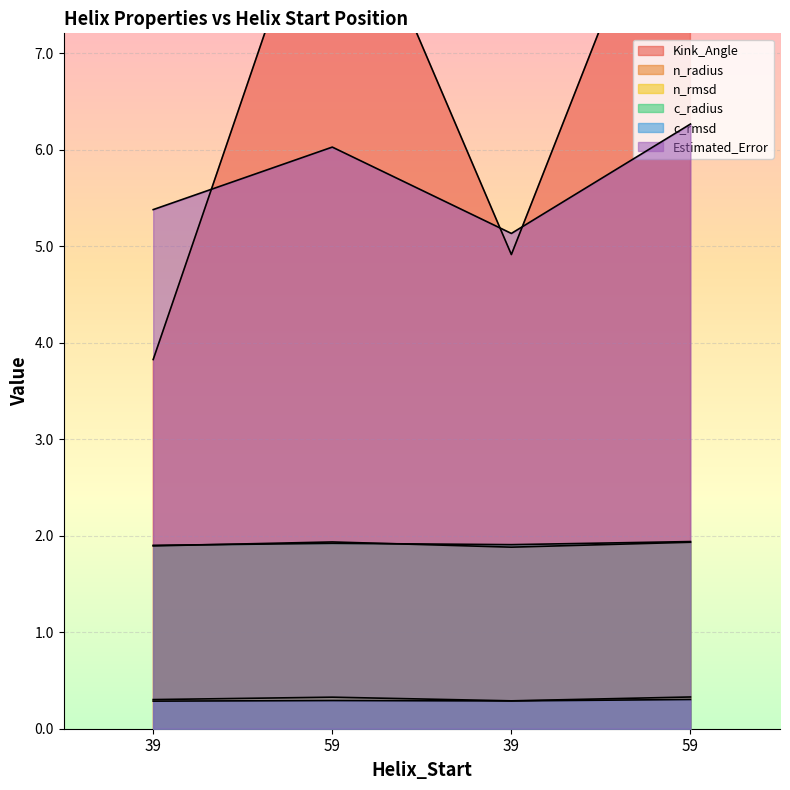

Which series has the widest spread of values?

Kink_Angle